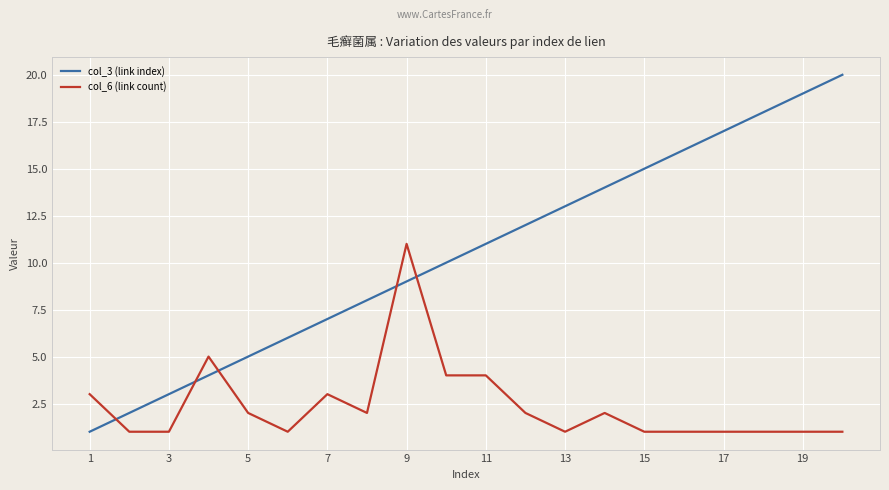

True or false: col_6 (link count) and col_3 (link index) cross at least once.

True